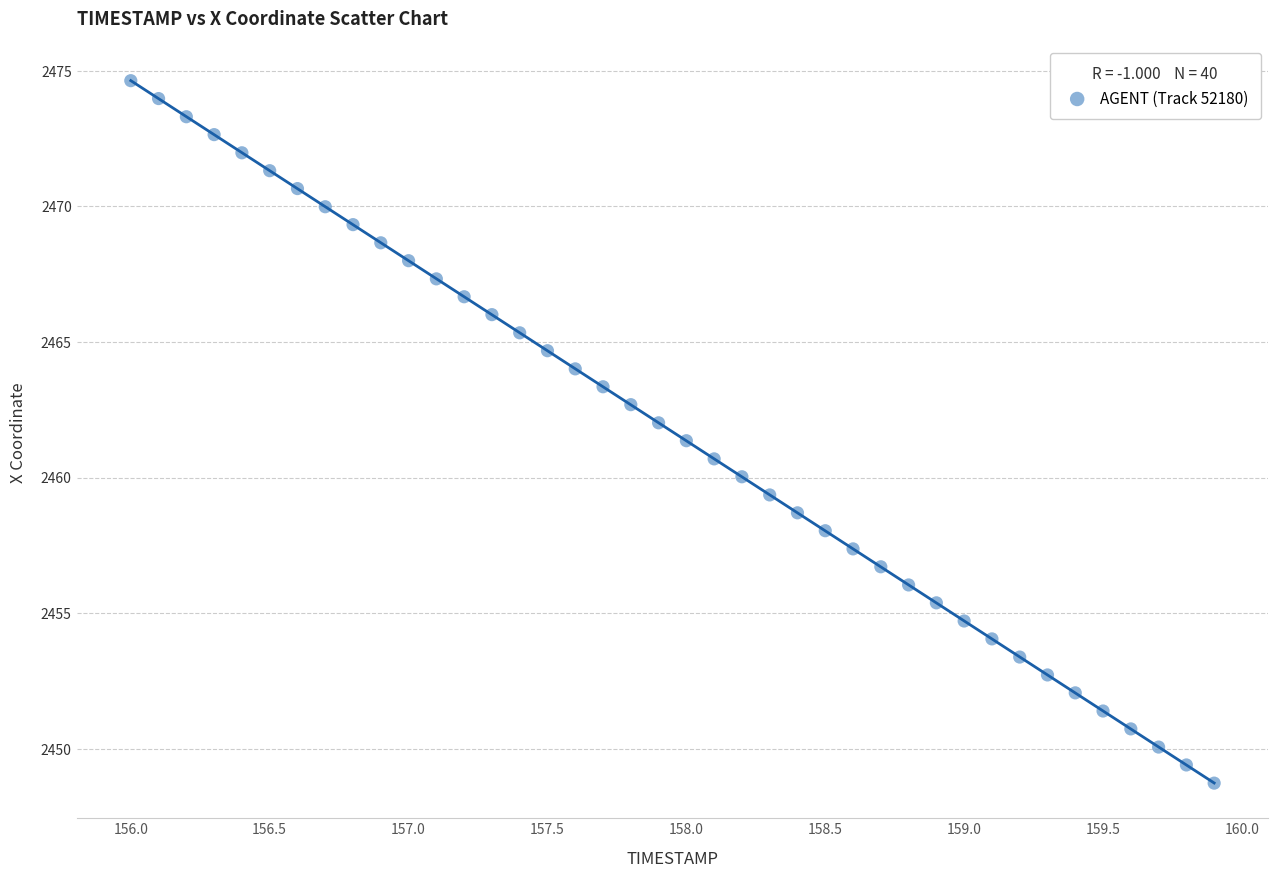

What is the range of Y values (max minus min)?

25.9